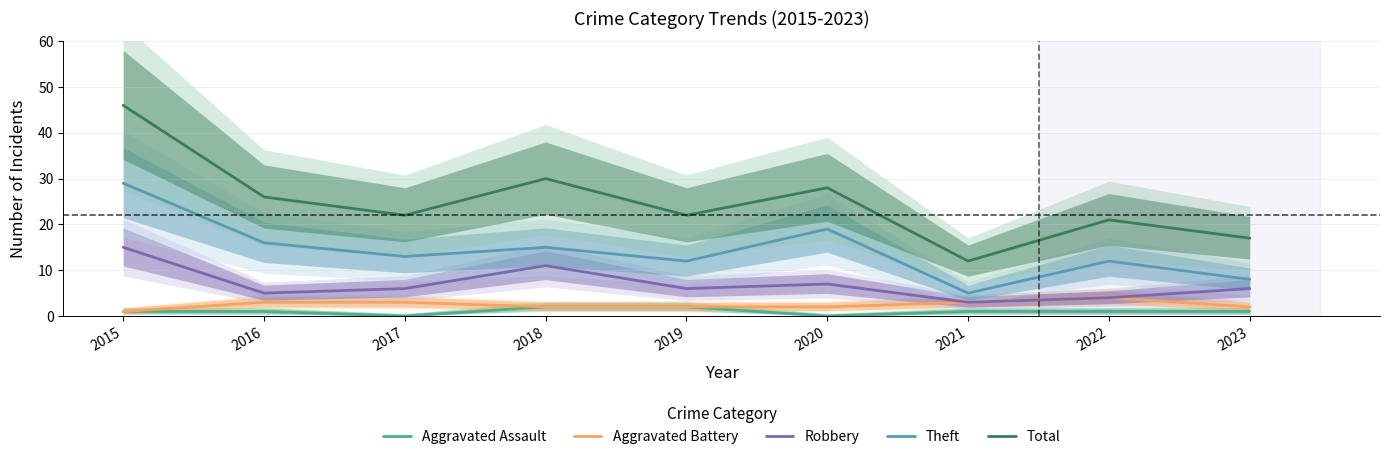

Is it true that Robbery equals 11 at 2018?

True